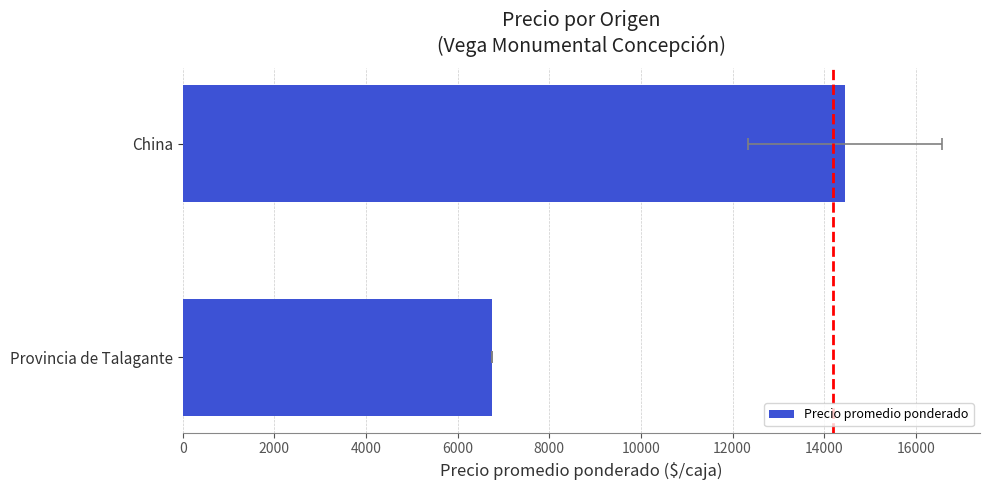

What is the ratio of the value at China to the value at Provincia de Talagante?

2.1